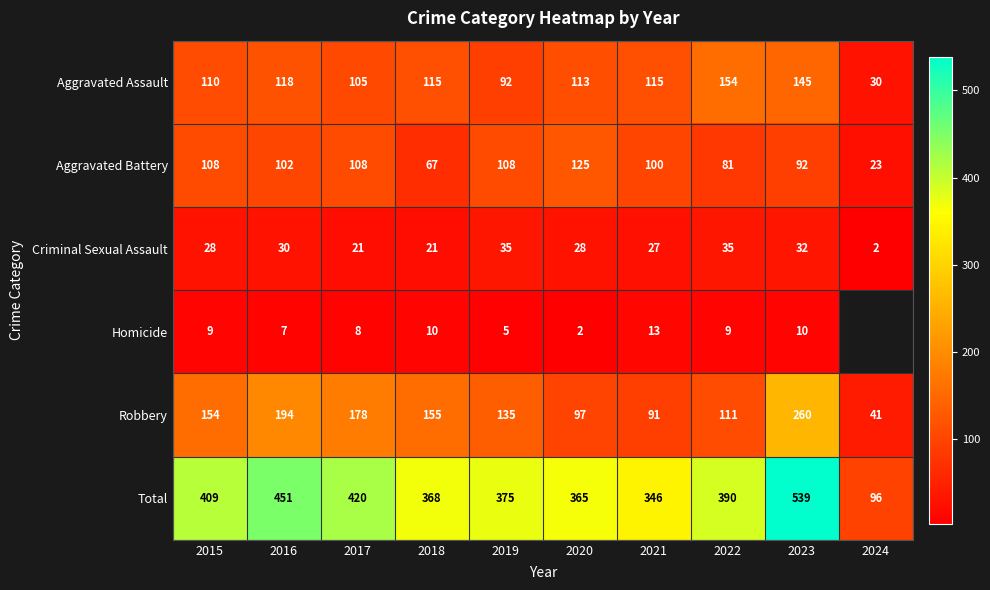

Is the value of Criminal Sexual Assault at 2024 greater than the value of Total at 2015?

No